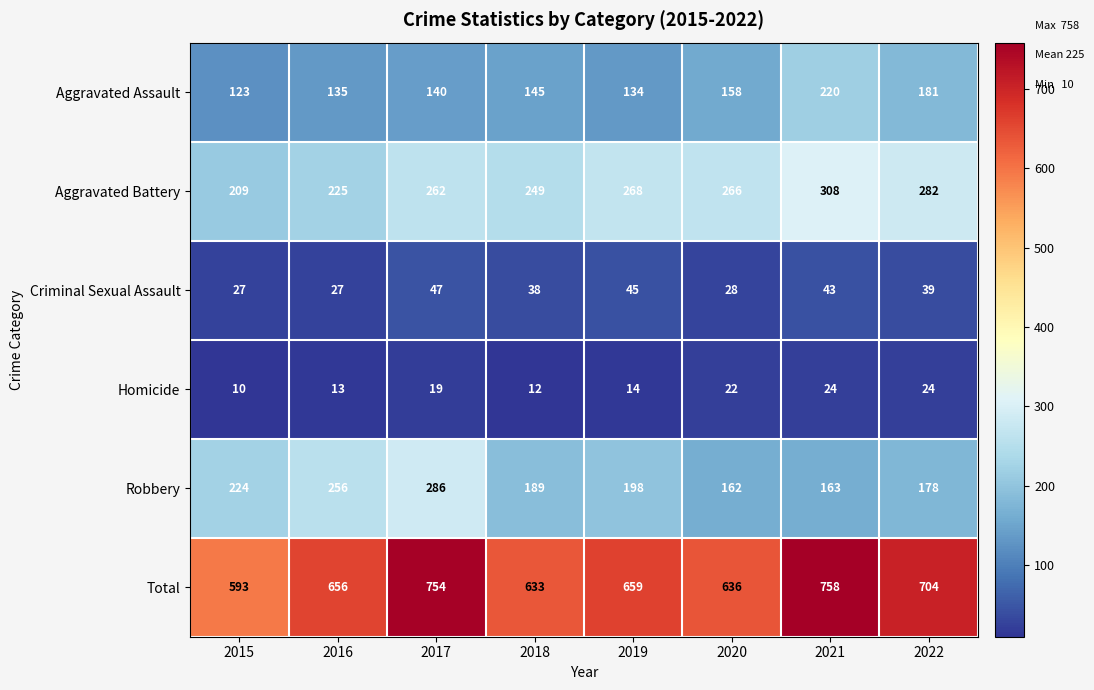

Which series has the largest total across all categories?

Total